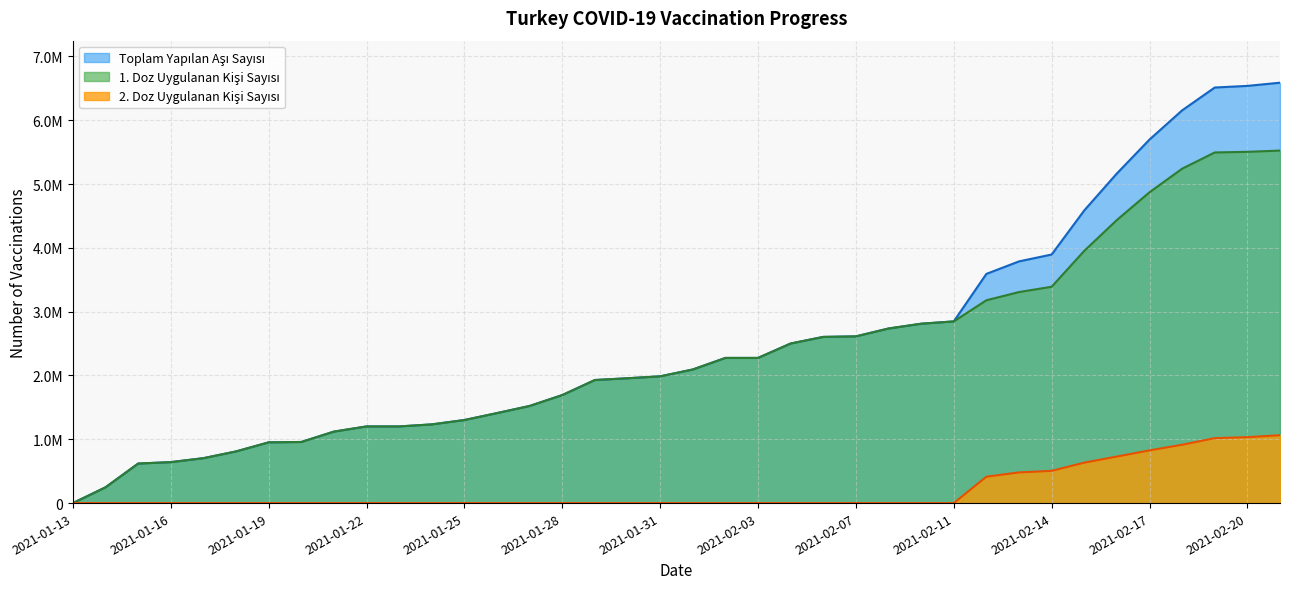

True or false: Toplam Yapilan Asi Sayisi and 2. Doz Uygulanan Kisi Sayisi intersect in this chart.

False